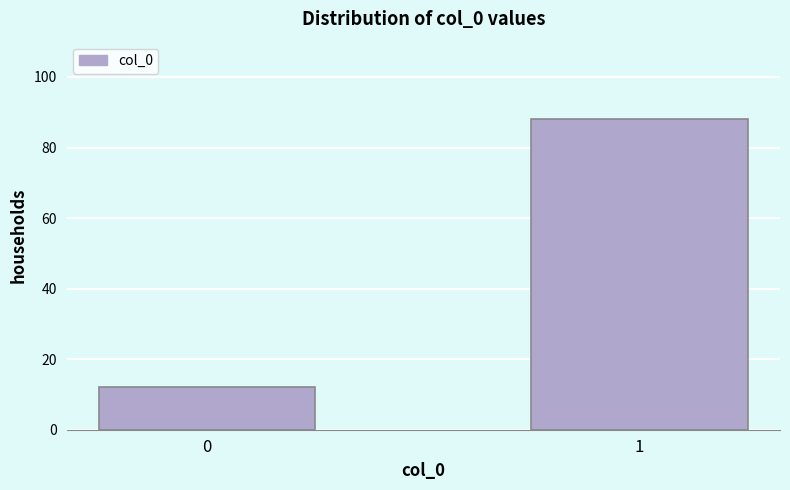

Reading left to right, transcribe all the data shown in this chart.

12	88